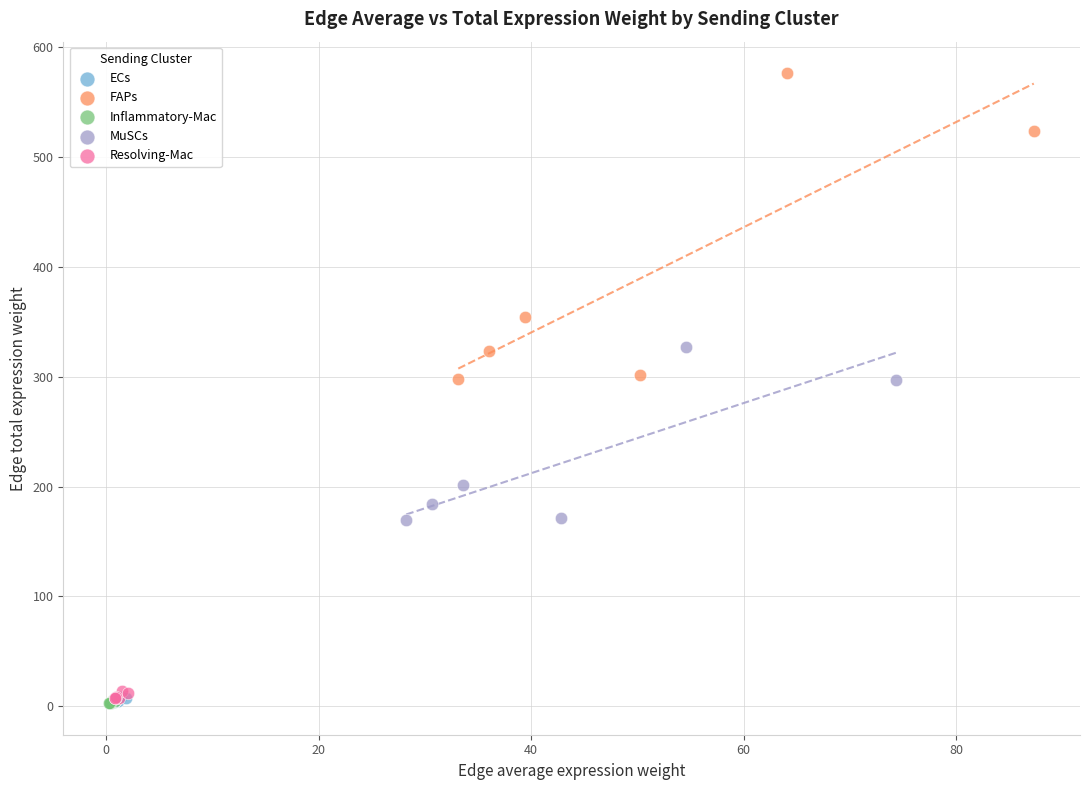

Which series contains the highest Y value?

FAPs